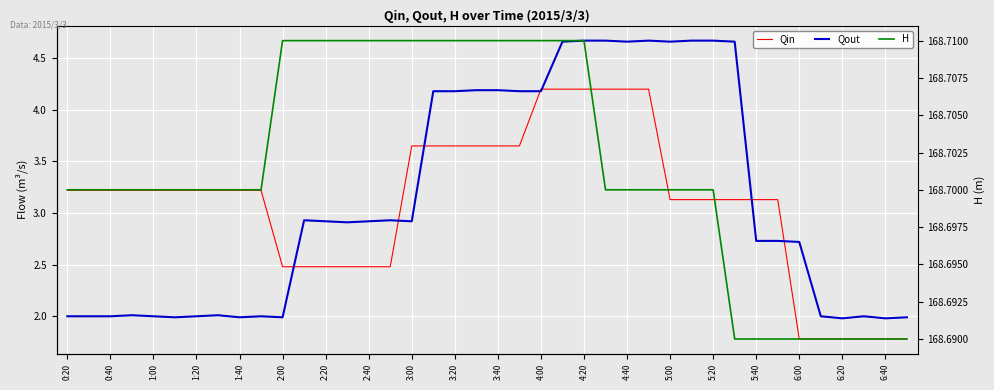

How many values in the Qin series exceed 3?

28